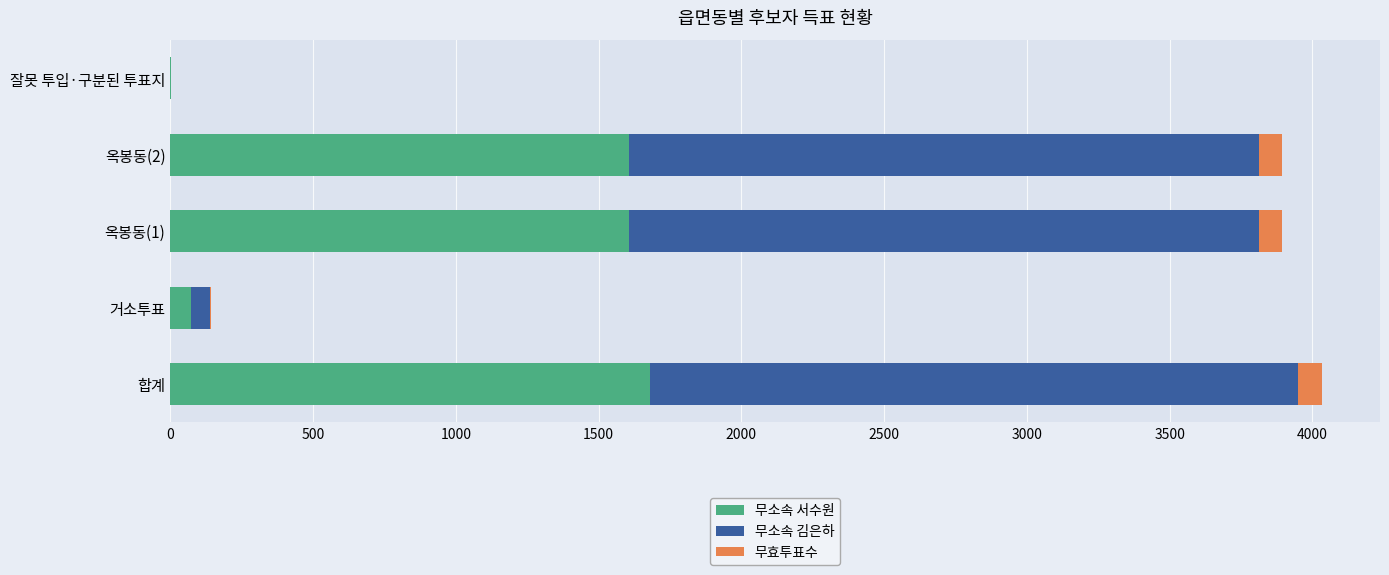

How many distinct data groups are displayed?

3